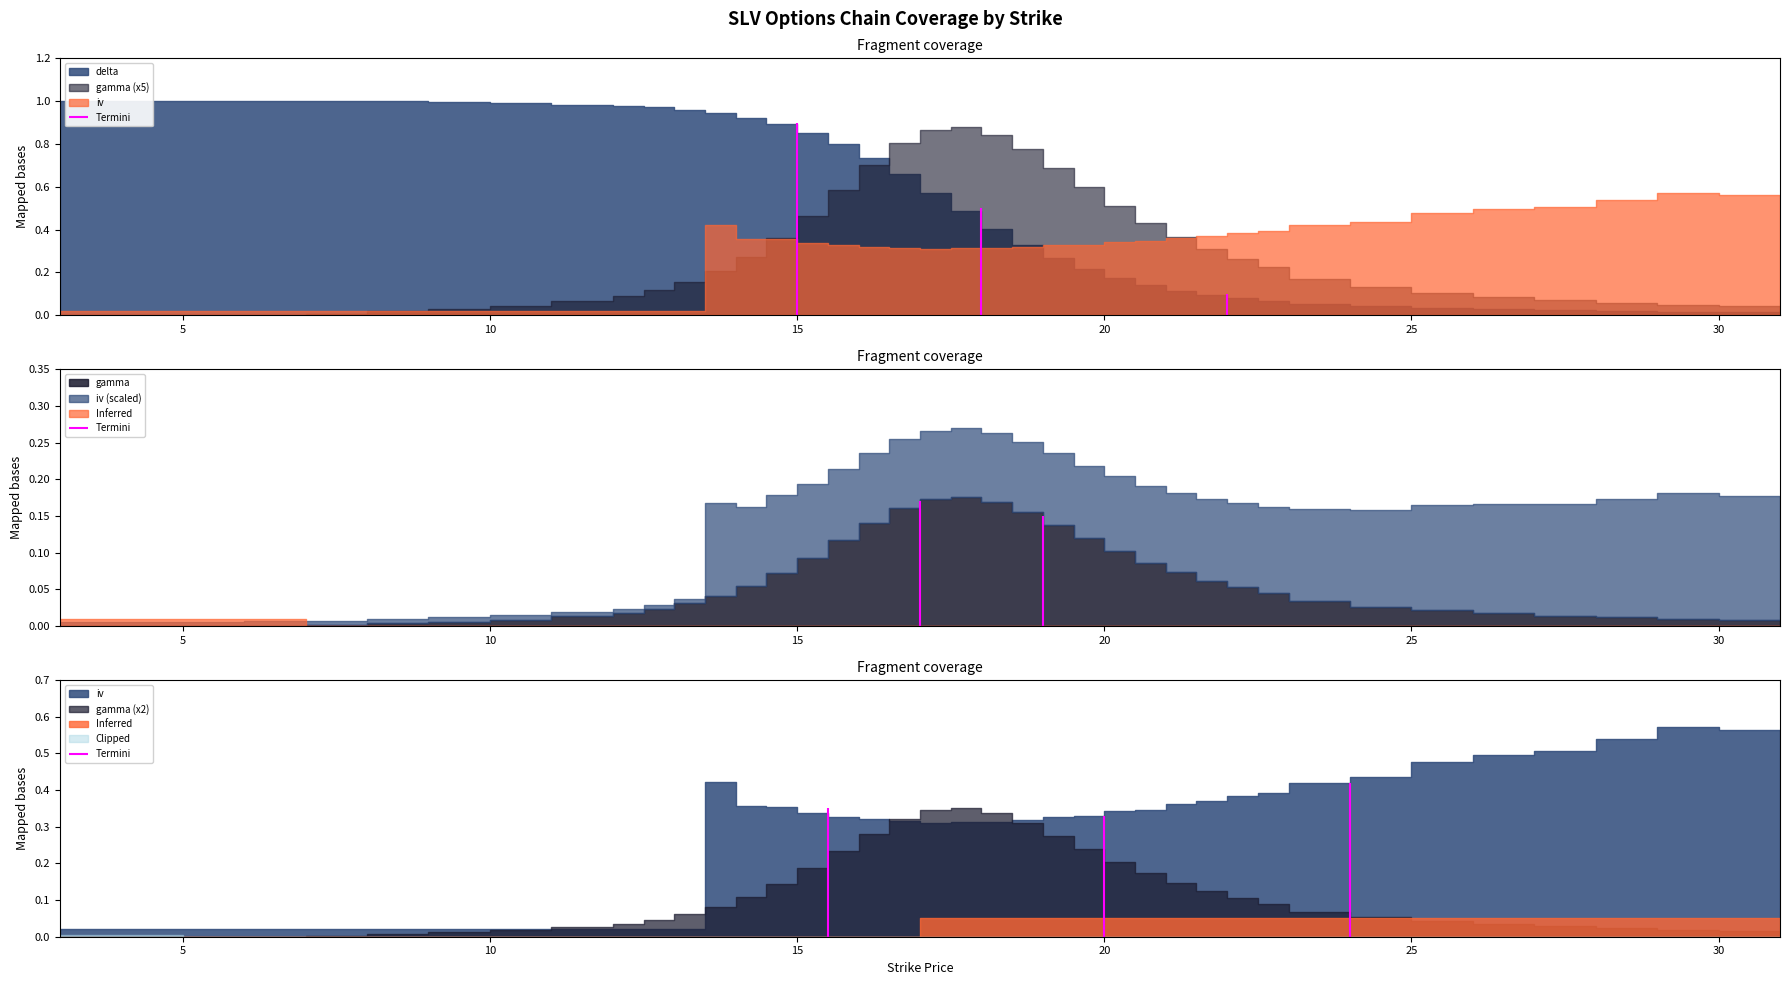

How many values in gamma are above zero?

36